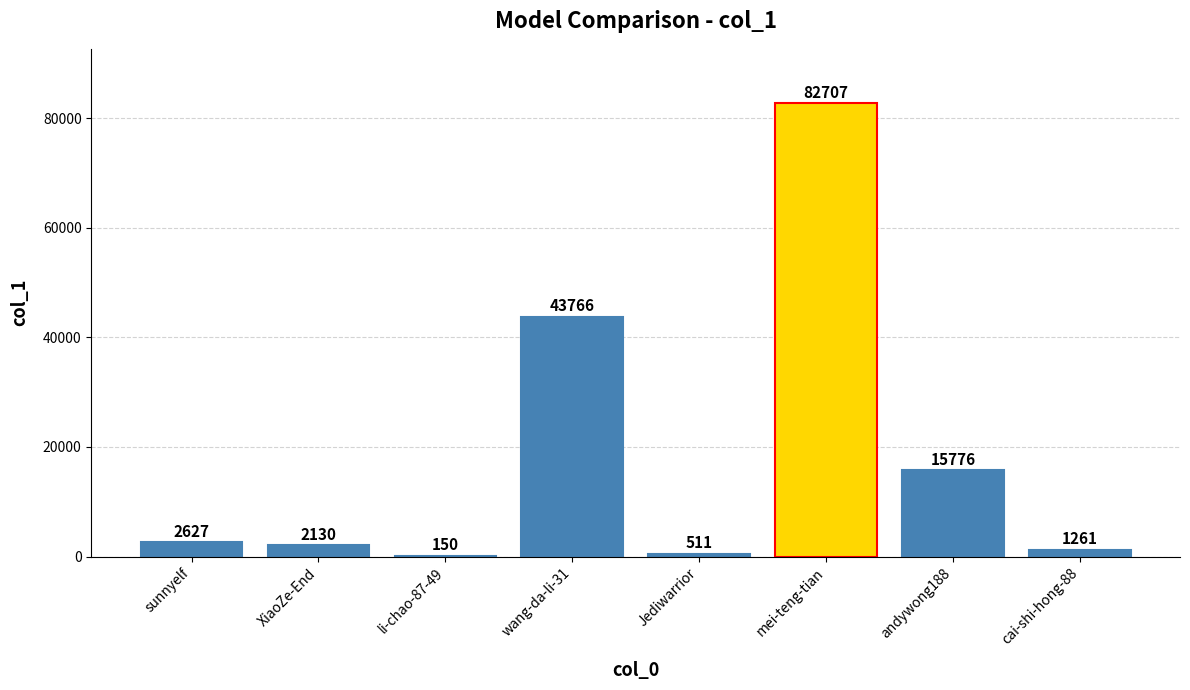

The chart shows a value of 1261 at cai-shi-hong-88. True or false?

True